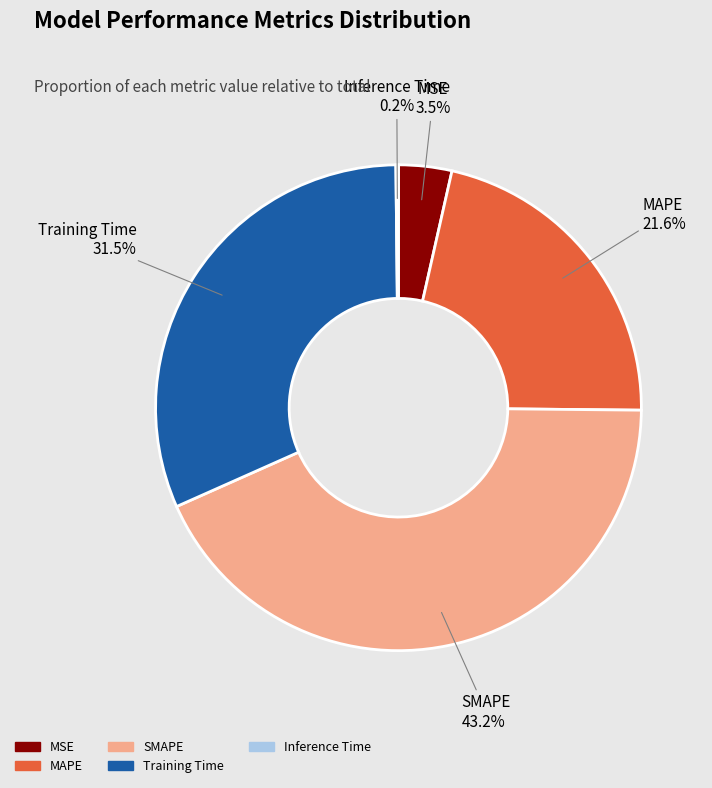

What is the total percentage of MAPE and SMAPE?

64.8%